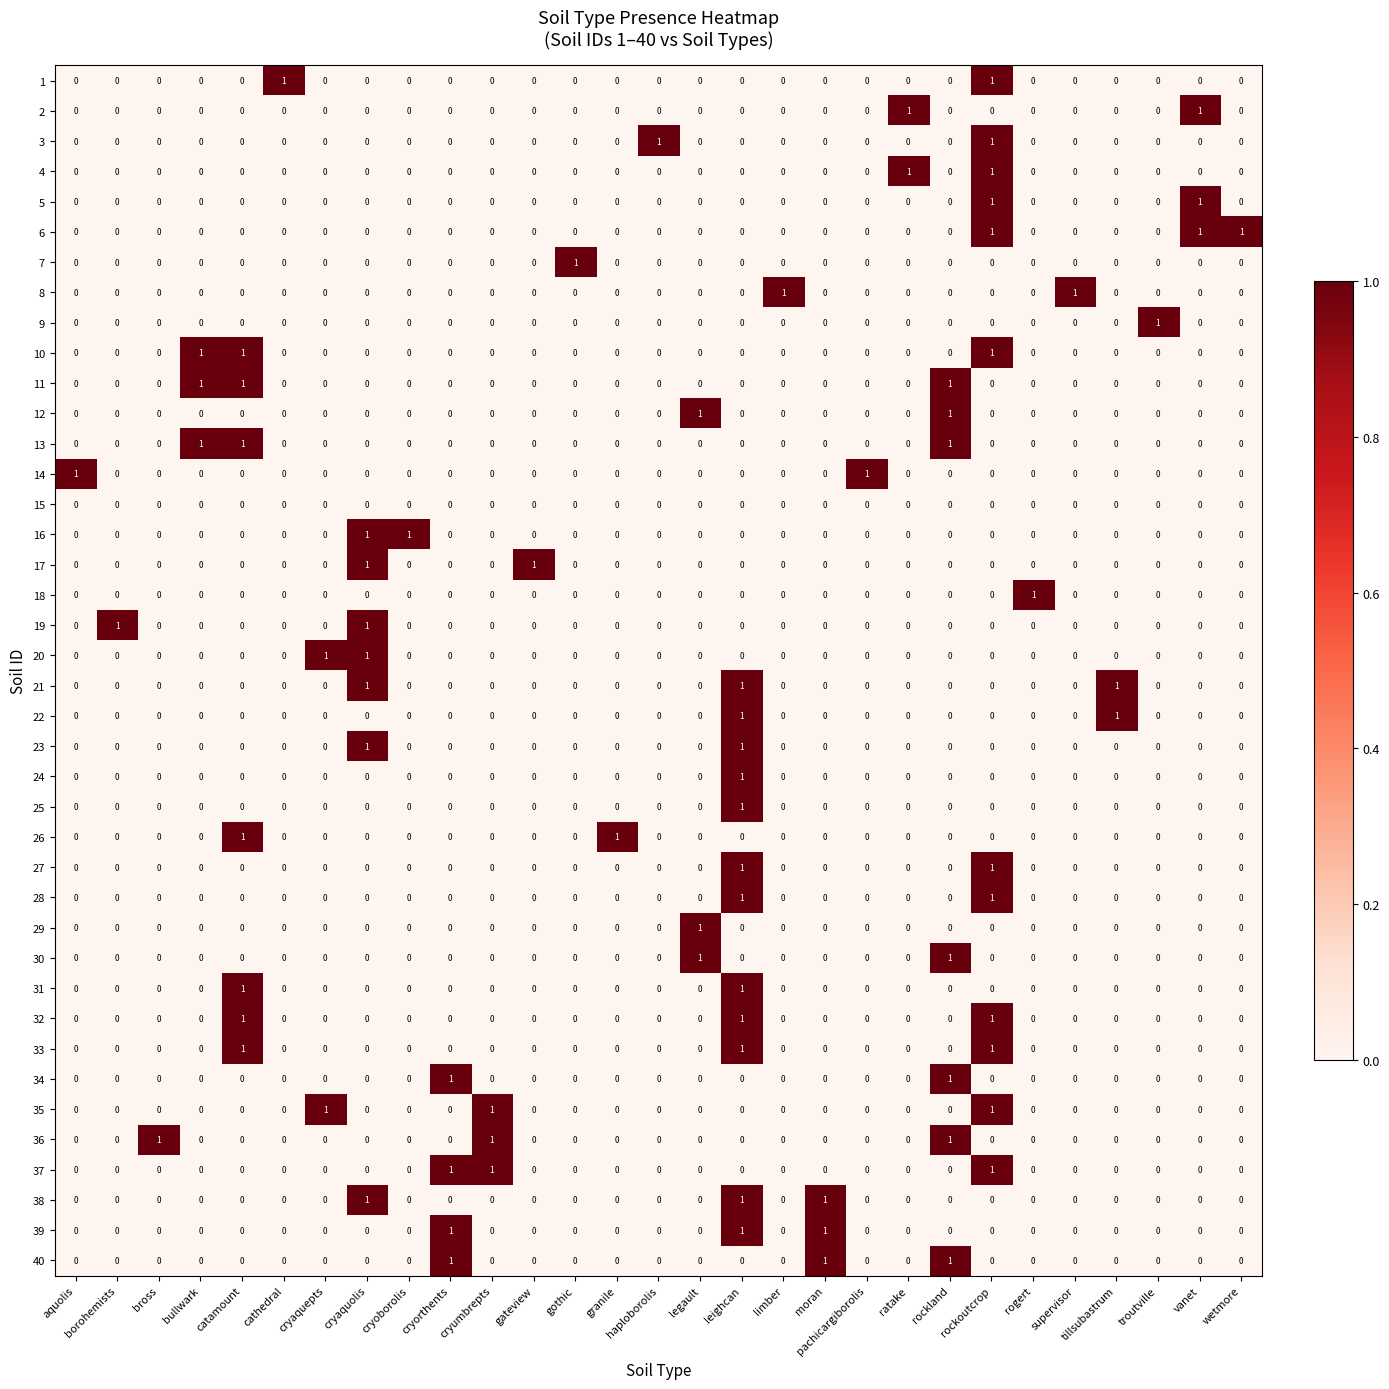

Count the number of data series in this chart.

40